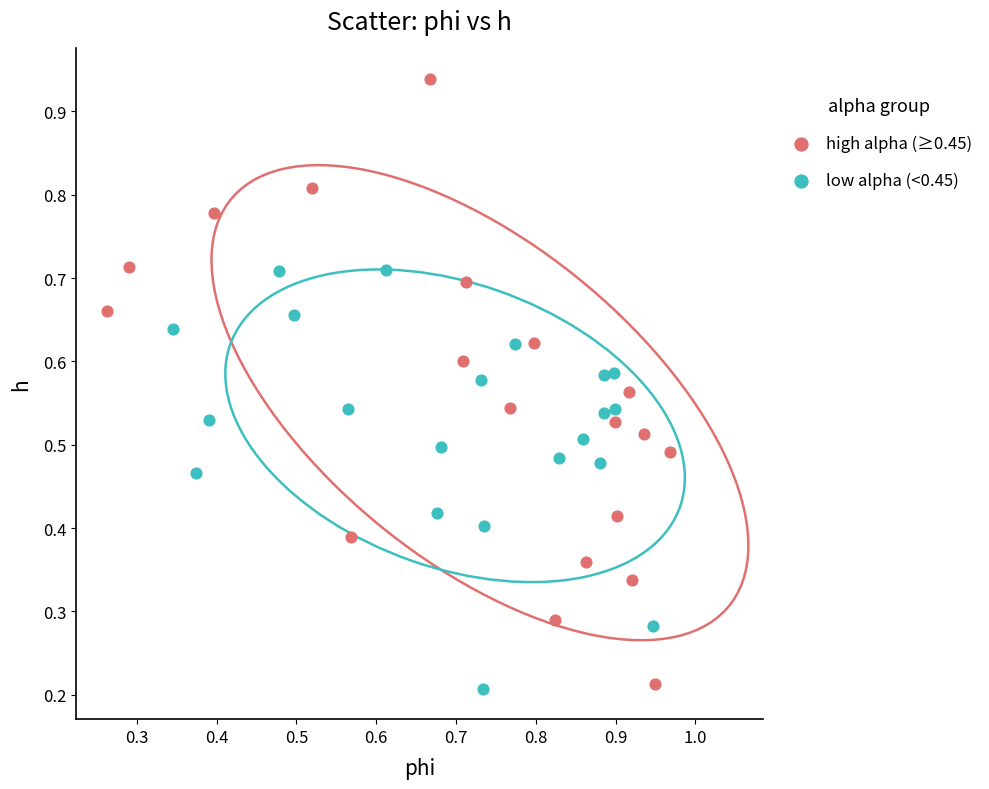

Which series contains the highest Y value?

high alpha (≥0.45)